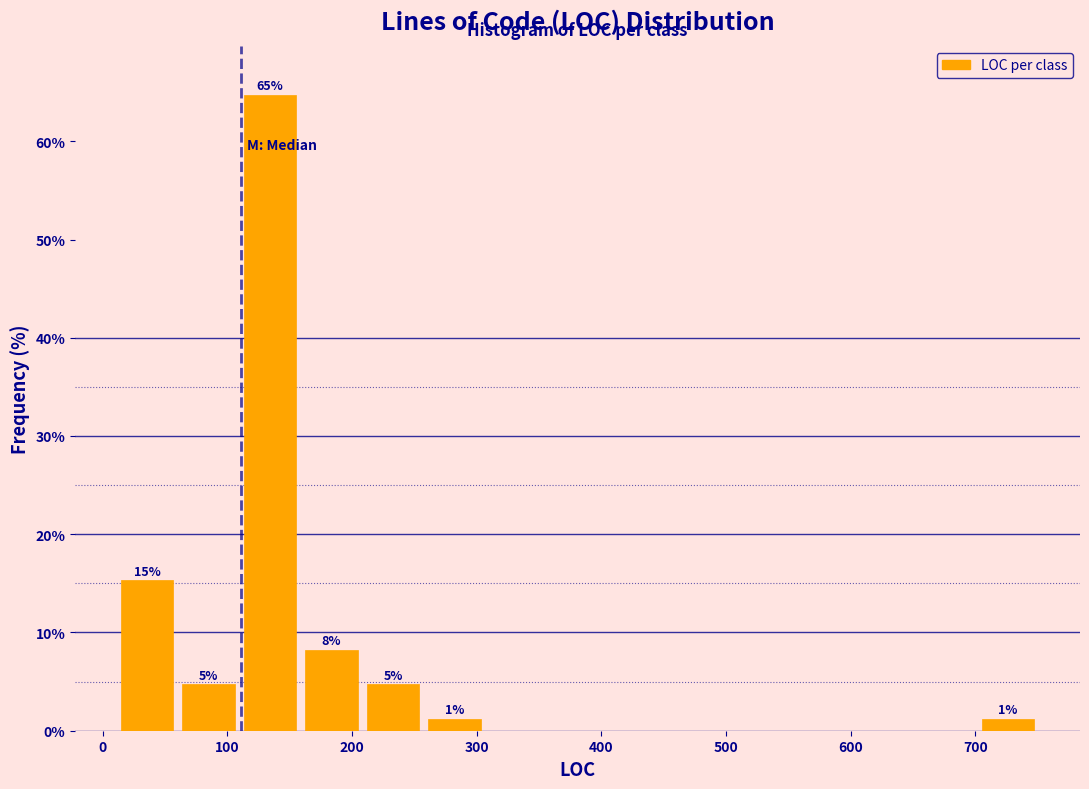

Which range on the x-axis has the tallest bar?

110 to 160